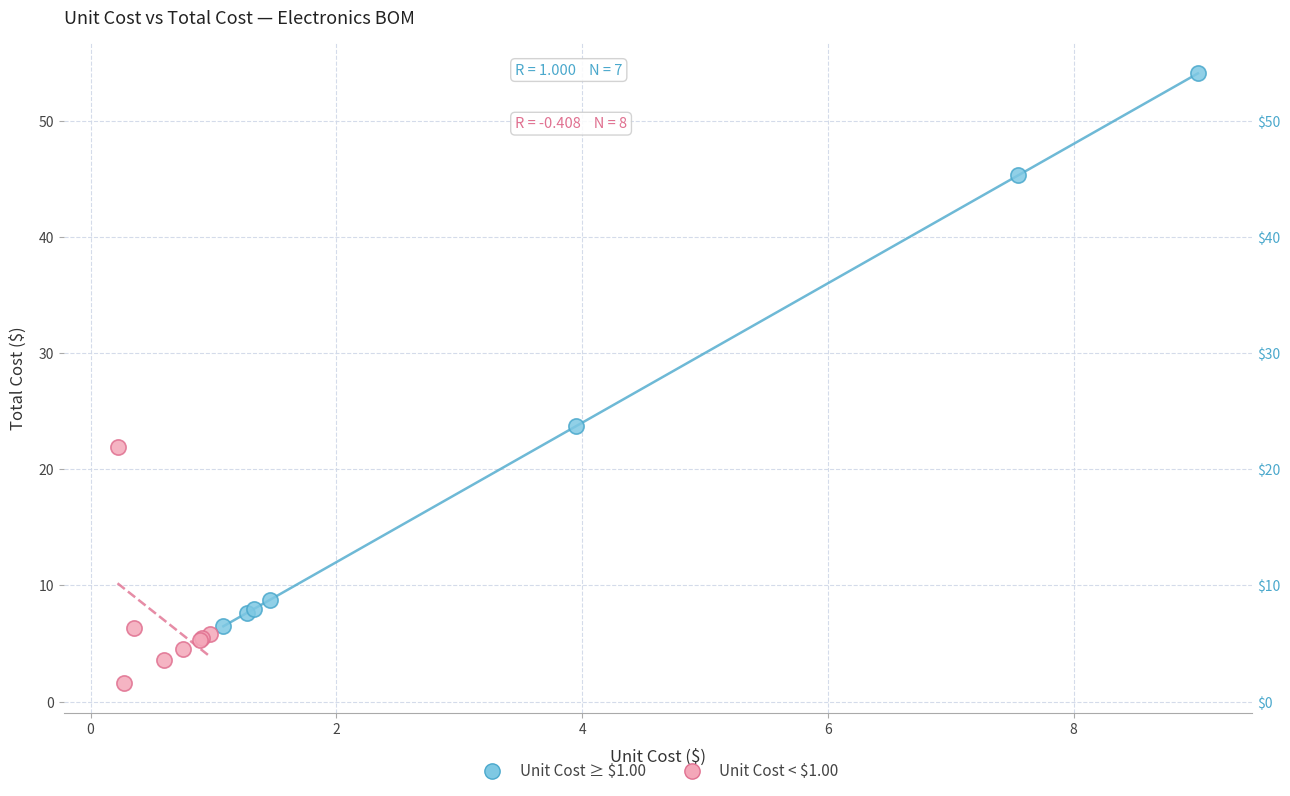

Which series contains the highest Y value?

Unit Cost ≥ $1.00